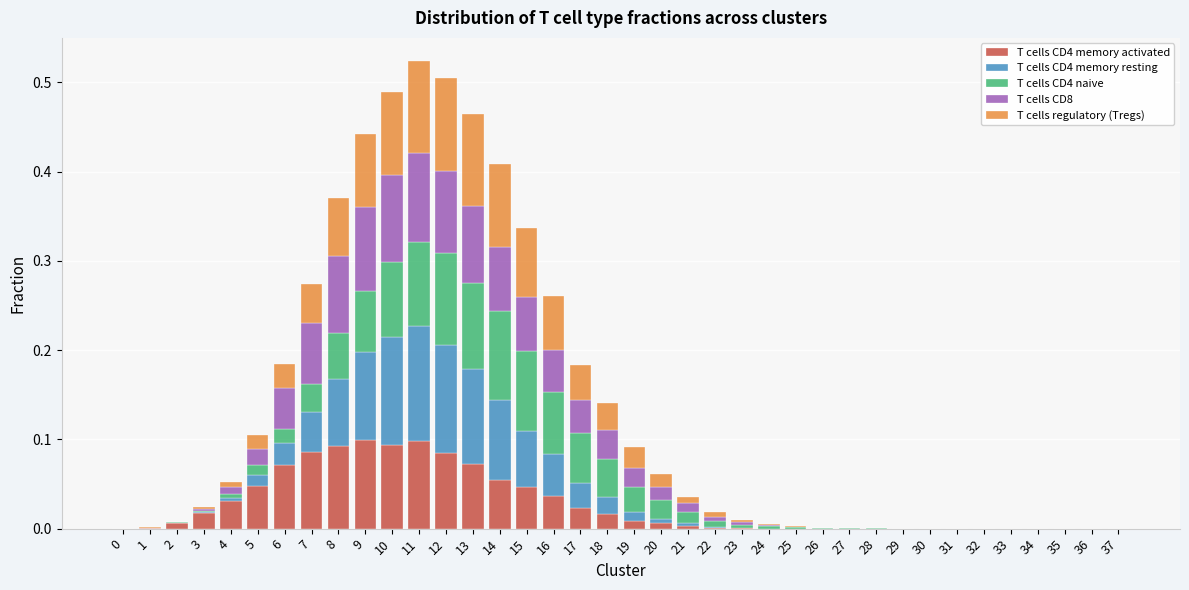

The value of T cells CD4 memory activated at 12 is 0.1. True or false?

True